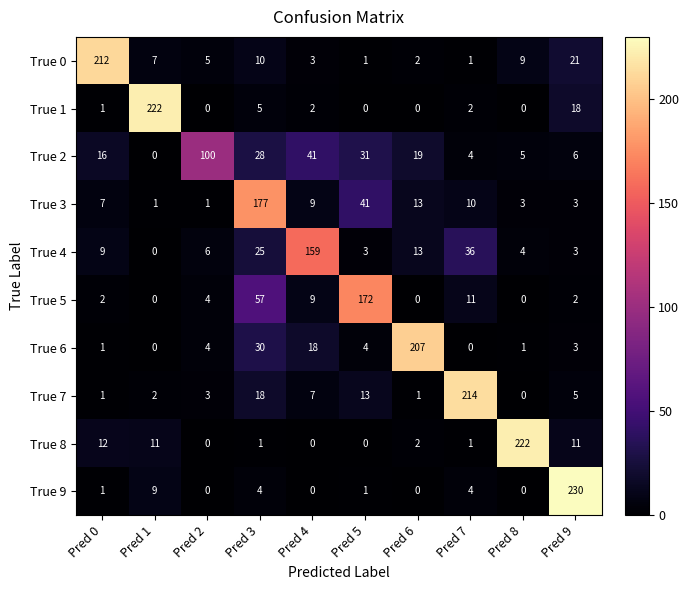

What is the difference between the second highest and minimum values in the True 0 series?

20